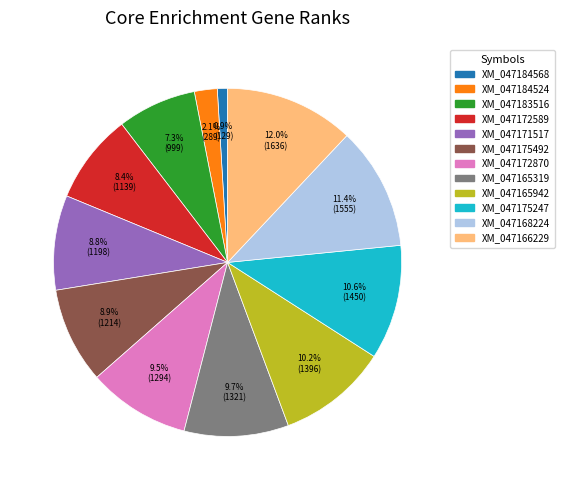

How many segments does this pie chart have?

12